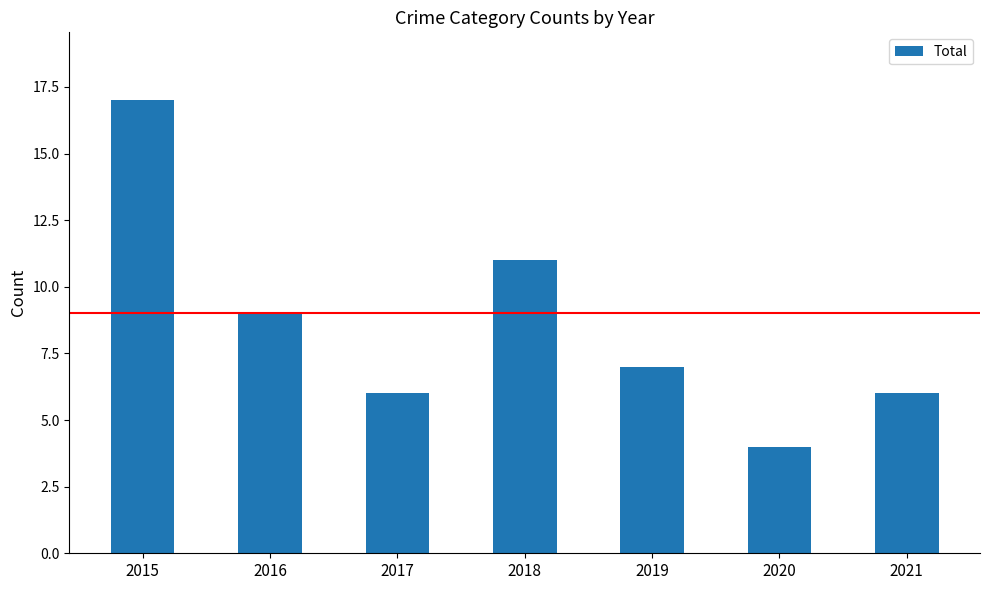

Reading right to left, transcribe all the data shown in this chart.

2021=6	2020=4	2019=7	2018=11	2017=6	2016=9	2015=17